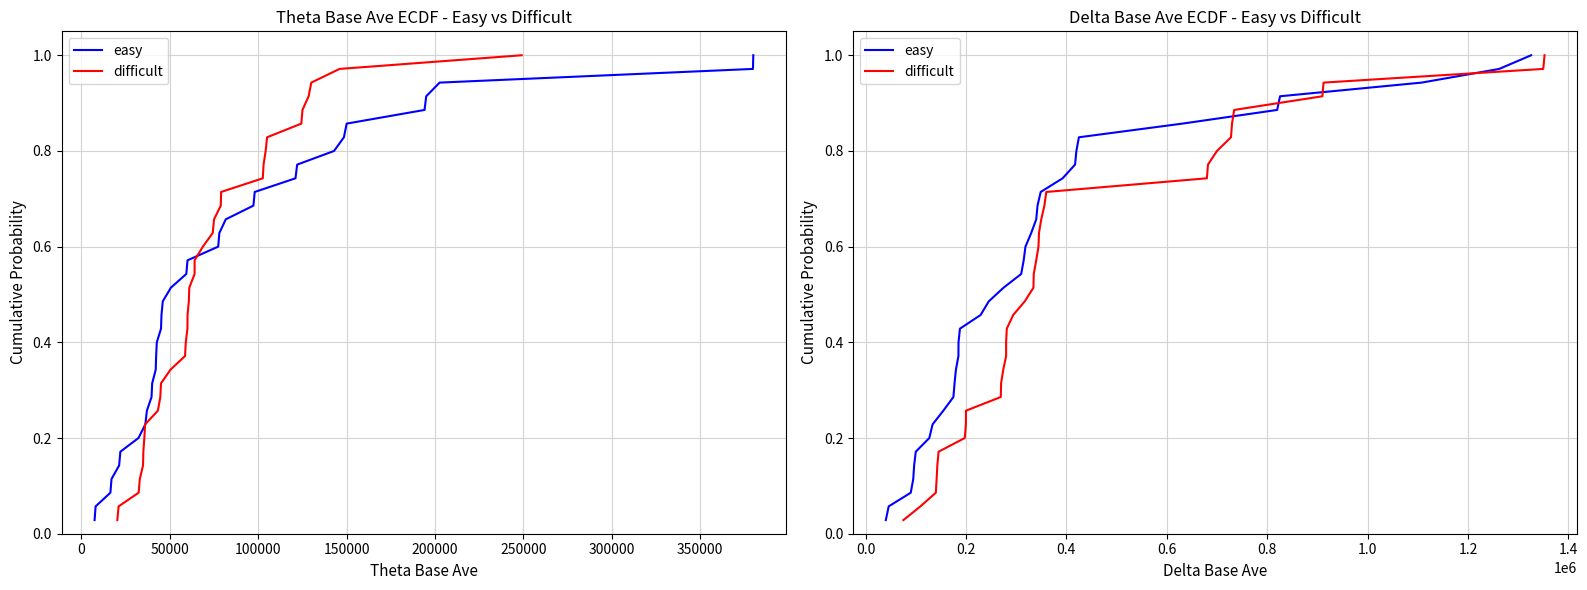

What is the label of the 8th point from the left?

300000